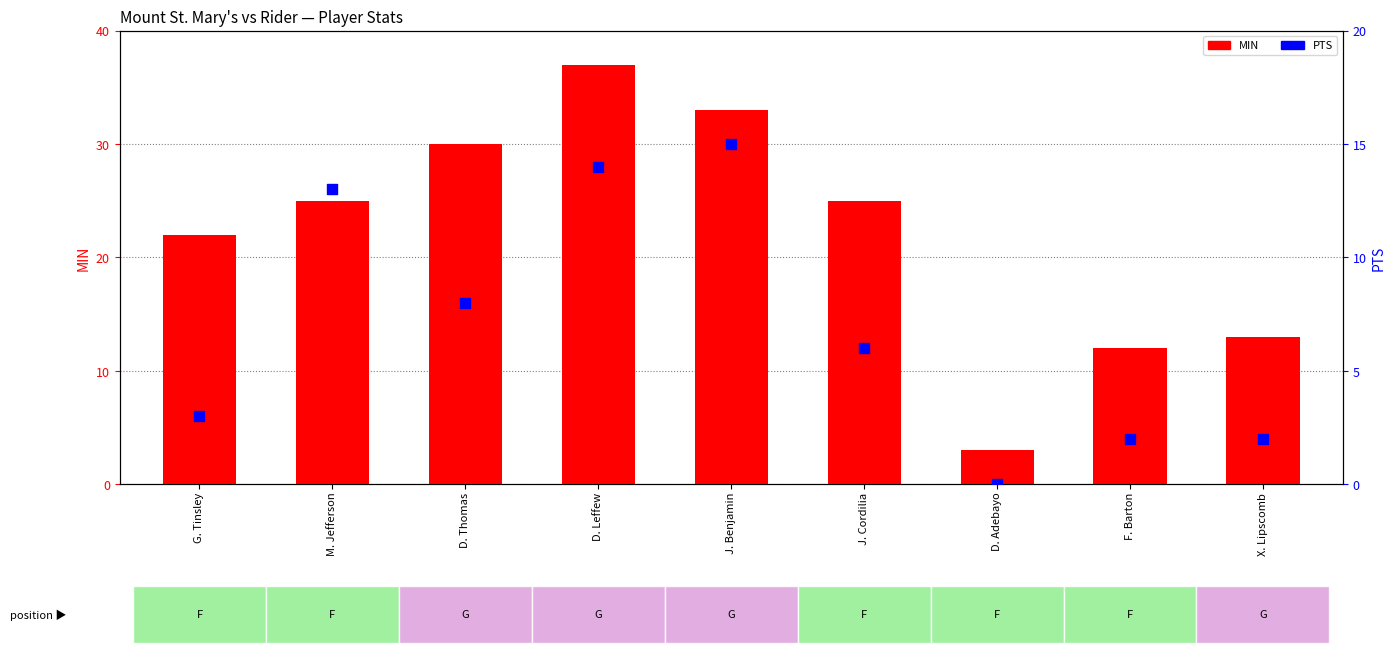

What are all the series names shown in the legend?

MIN, PTS